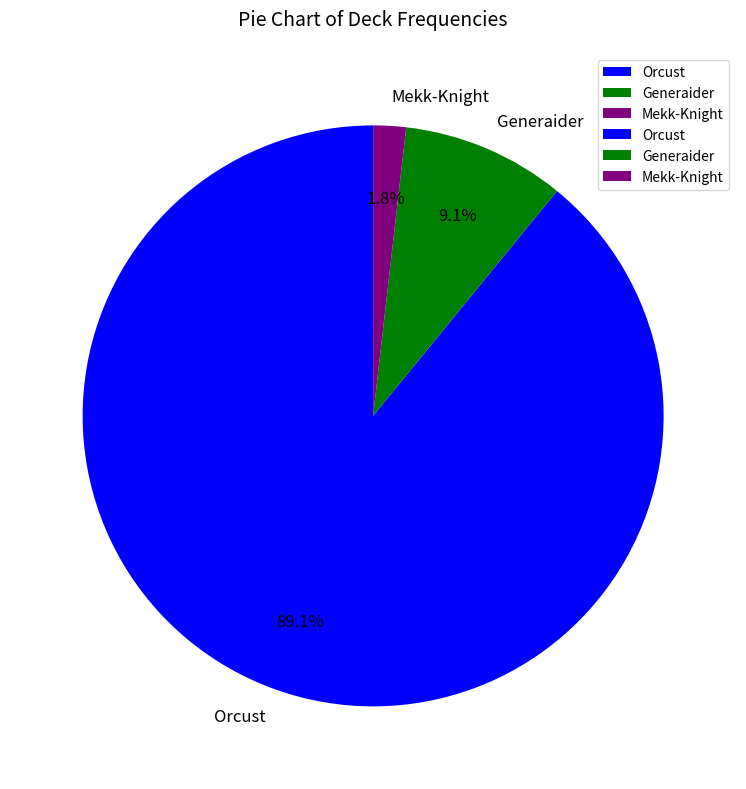

What is the total percentage of Orcust and Generaider?

98.2%